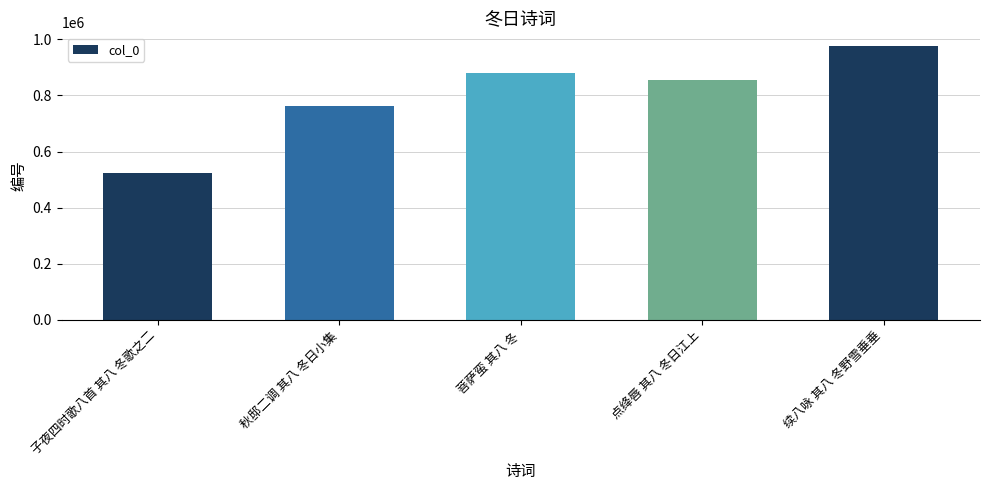

List the labels in order of value, largest first.

续八咏 其八 冬野雪垂垂, 菩萨蛮 其八 冬, 点绛唇 其八 冬日江上, 秋邸二调 其八 冬日小集, 子夜四时歌八首 其八 冬歌之二